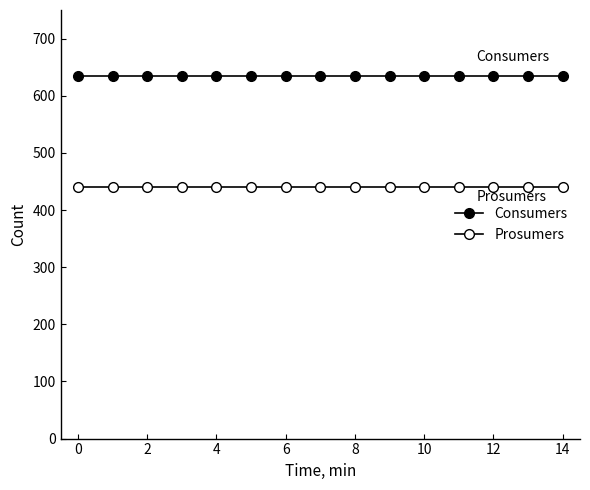

What is the maximum value shown in the chart?

635